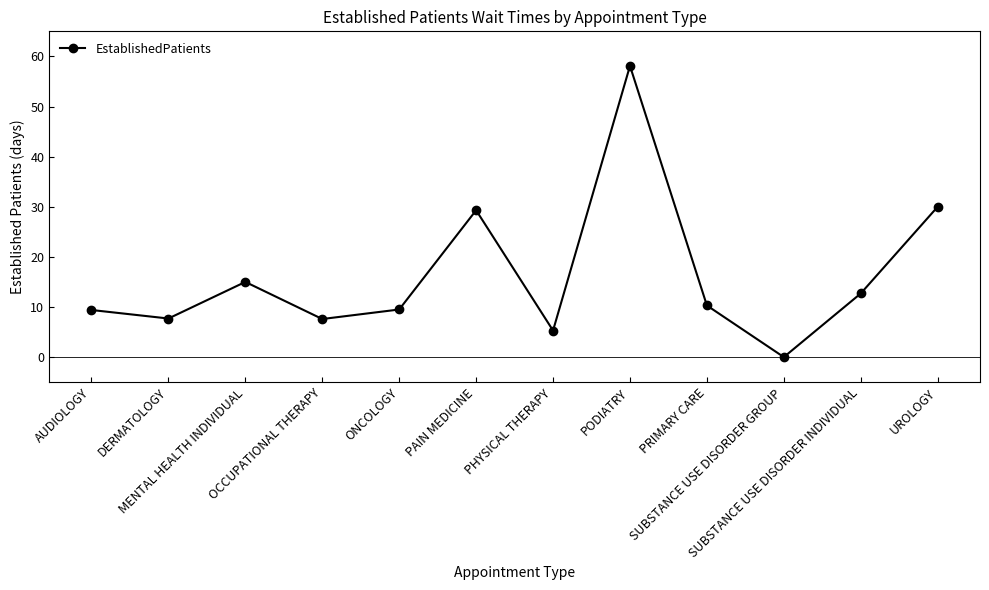

How many points are higher than both their immediate neighbors (excluding endpoints)?

3